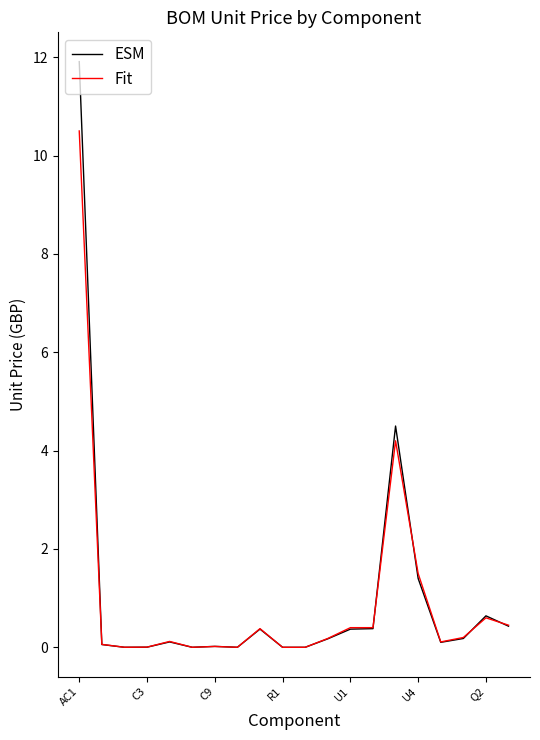

Does the chart display data point markers on the line(s)?

No